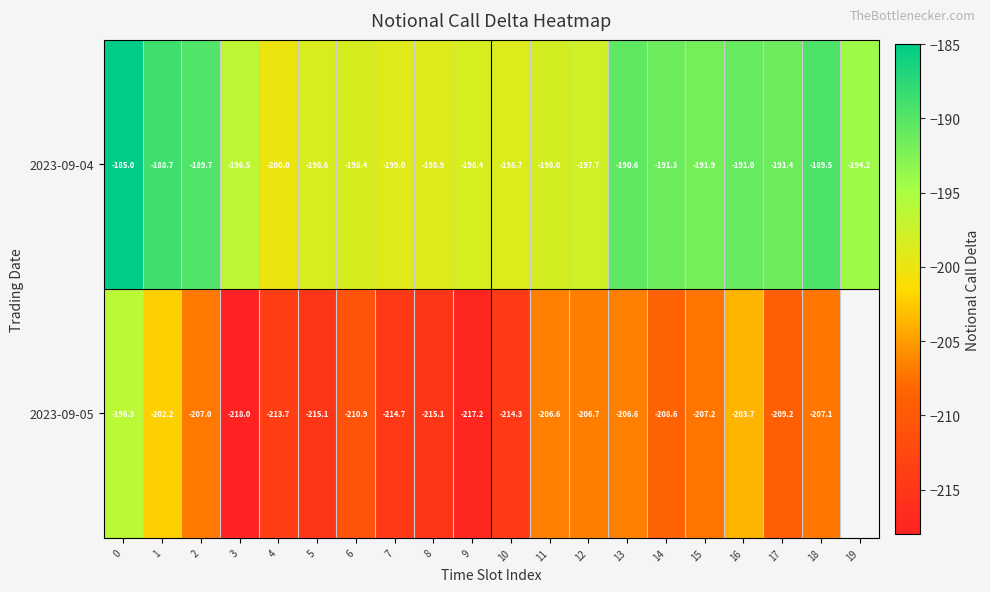

Is the value of 2023-09-05 at 16 greater than the value of 2023-09-04 at 3?

No